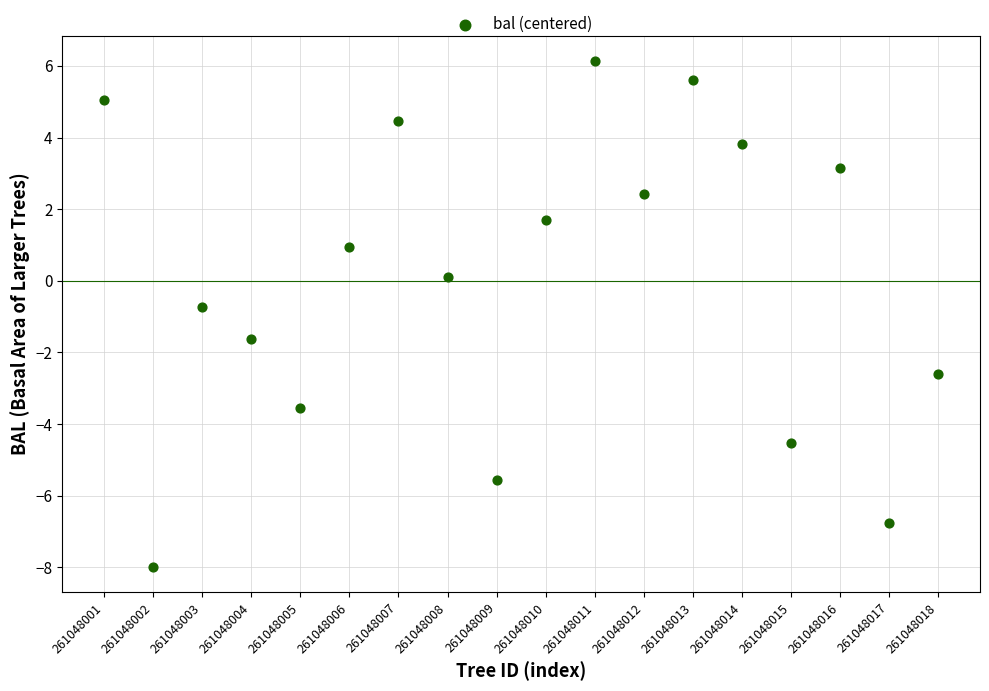

What is the range of Y values (max minus min)?

14.1